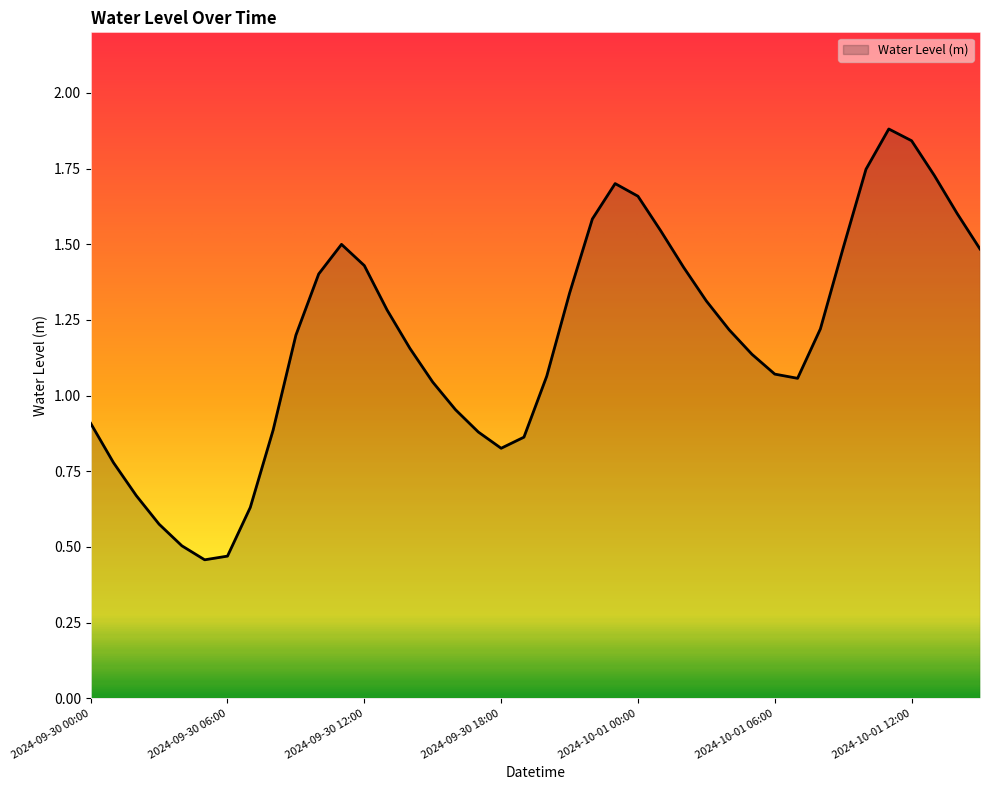

What is the maximum value shown in the chart?

1.9